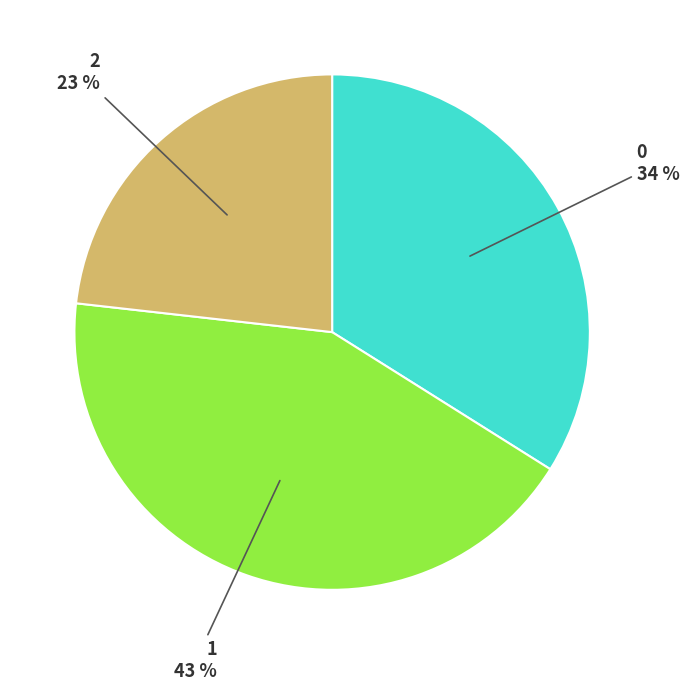

Approximately how many times larger is the value at 2 compared to 0?

0.7